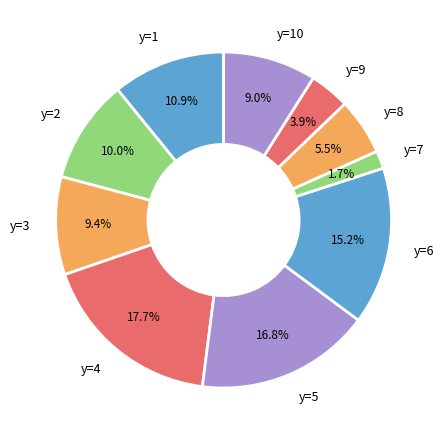

What percentage is the y=10 slice, to the nearest percent?

9%